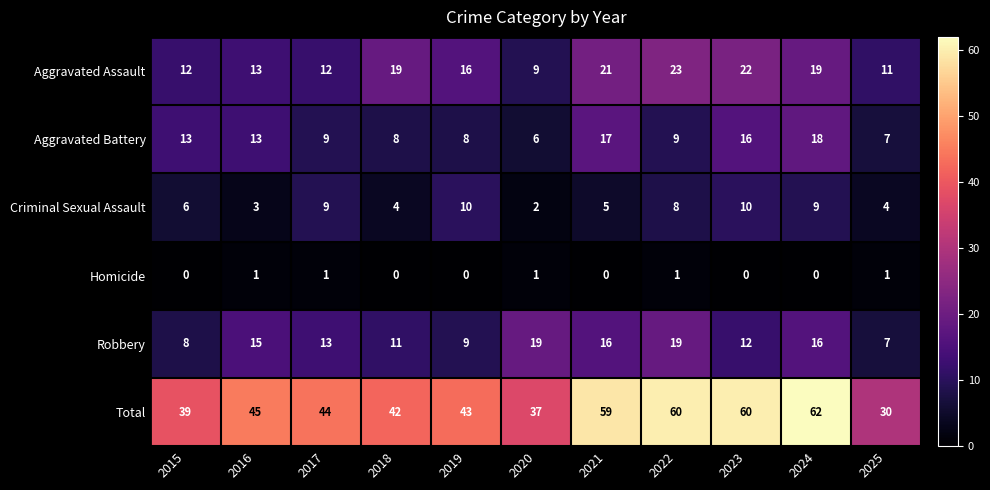

Which series has the largest total across all categories?

Total